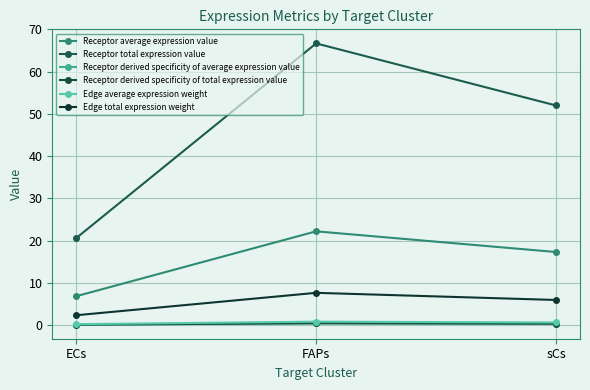

Is this an area chart (filled region under the line)?

No